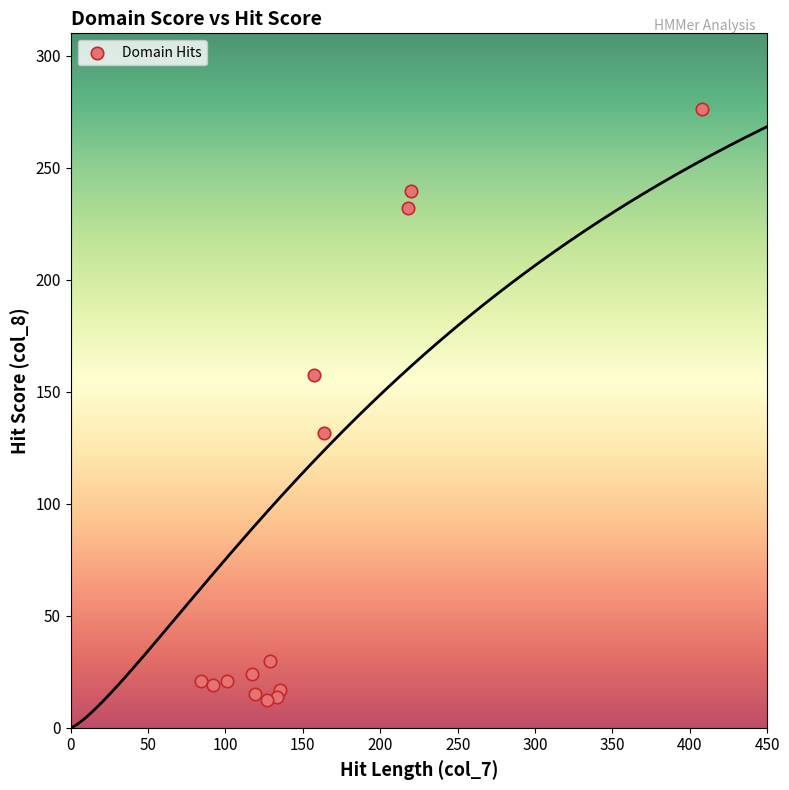

What is the range of X values (max minus min)?

324.0